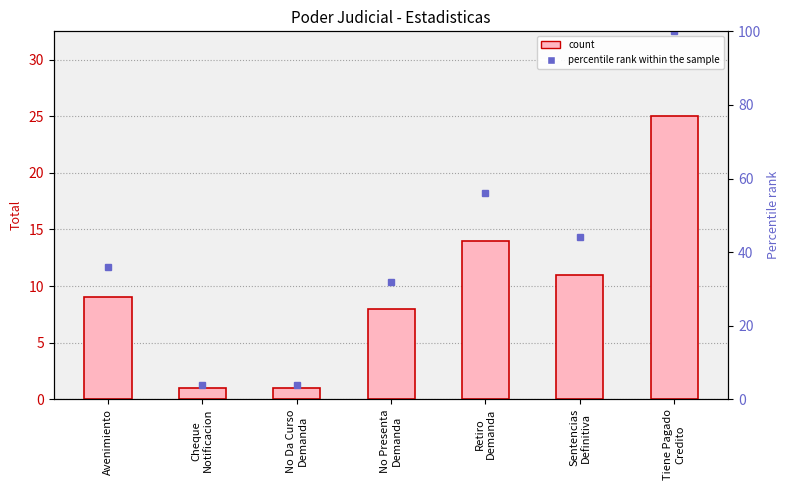

How many data points does each series have?

7